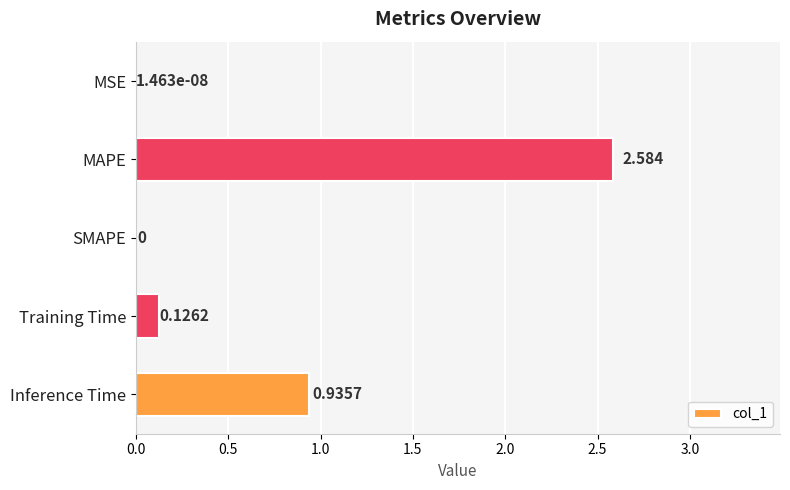

At which label is the value closest to 1?

Inference Time